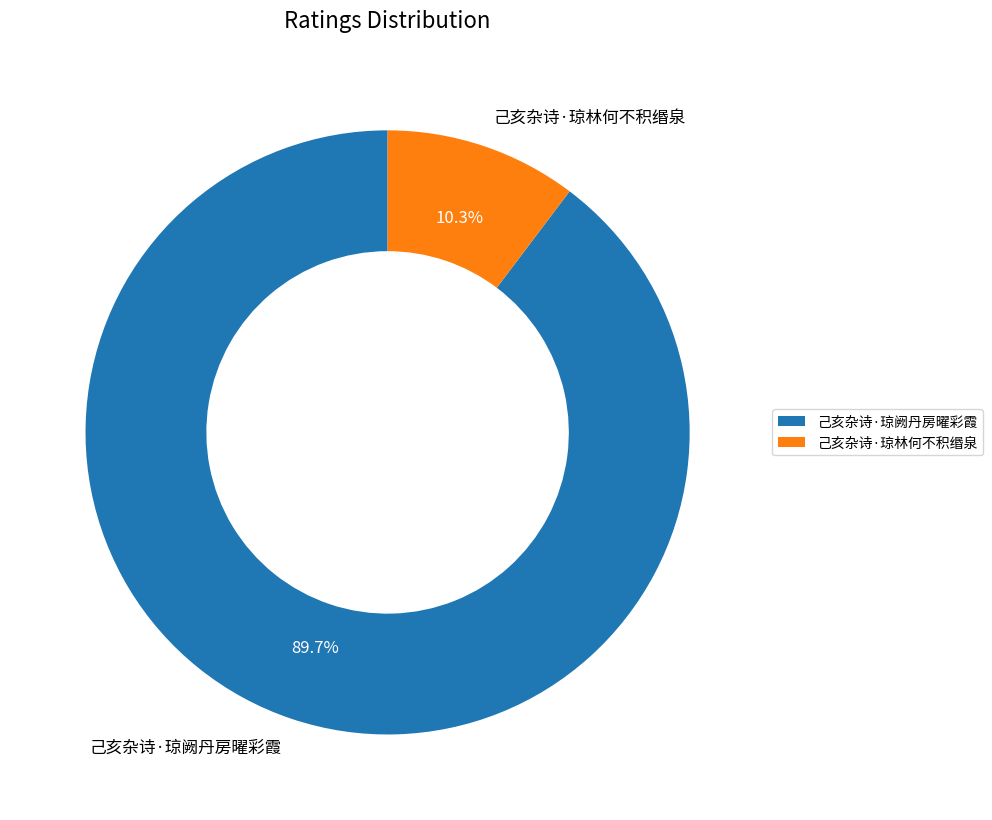

To the nearest percent, what is the difference between the 己亥杂诗·琼阙丹房曜彩霞 and 己亥杂诗·琼林何不积缗泉 slice percentages?

79%